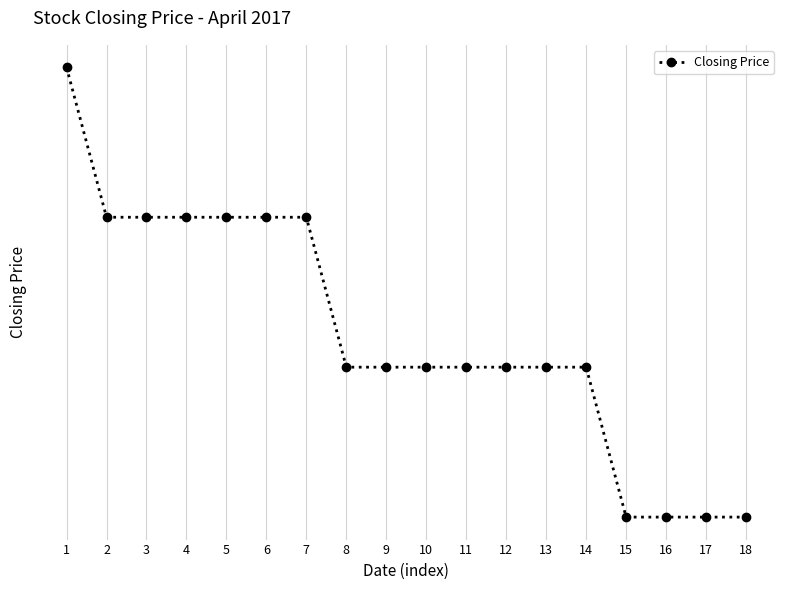

Does the chart have visible grid lines?

Yes